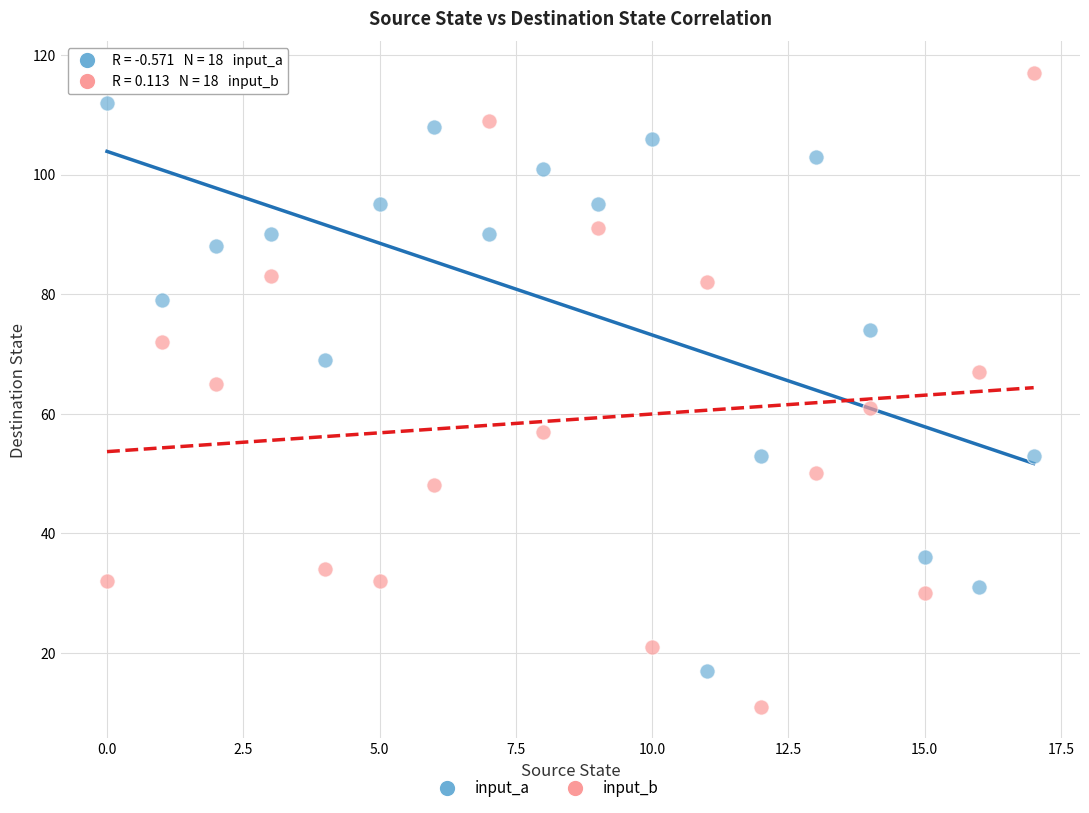

Which series has the widest spread of Y values?

input_b